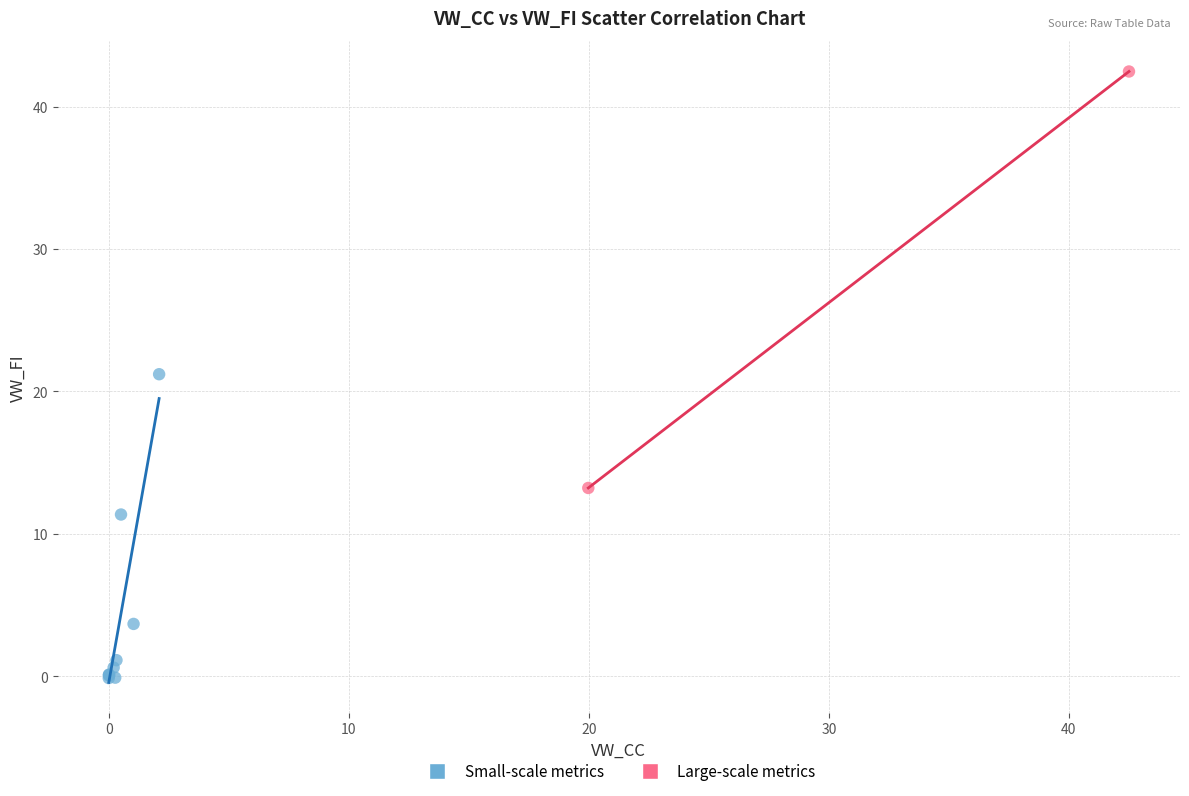

Which series reaches the maximum Y coordinate?

Large-scale metrics